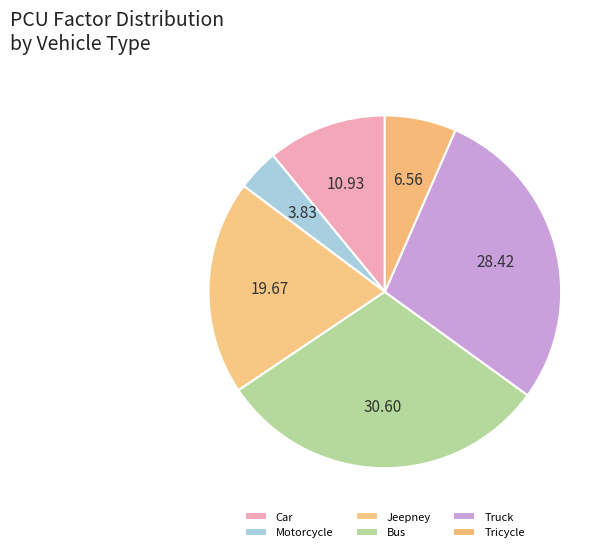

Count the number of slices in the pie.

6